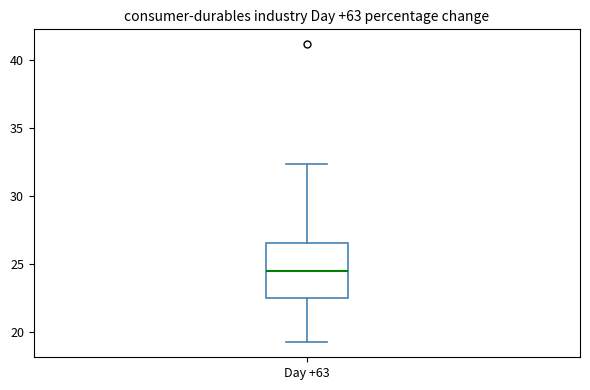

Transcribe this box plot: give where the median line is, the range the box spans, and where the two whiskers end, as read against the y-axis. The values are not printed on the chart, so give them approximately, as read against the axis.

median 24.5, box 22.5 to 26.5, whiskers 19.0 to 32.5